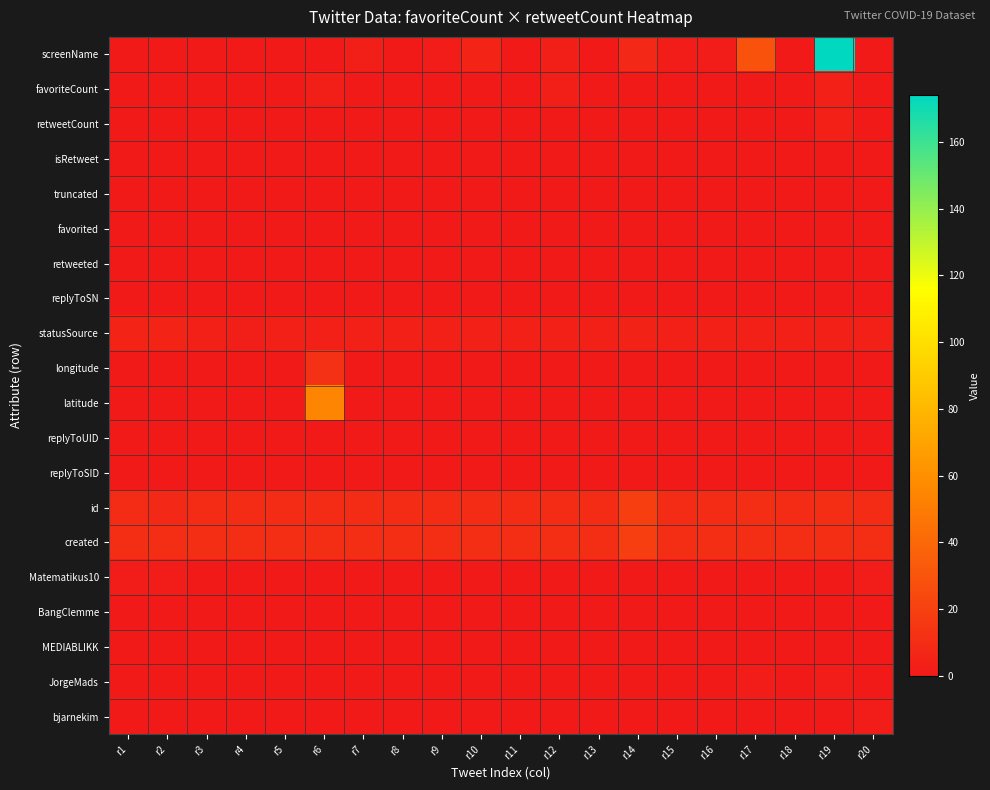

How many distinct data groups are displayed?

20